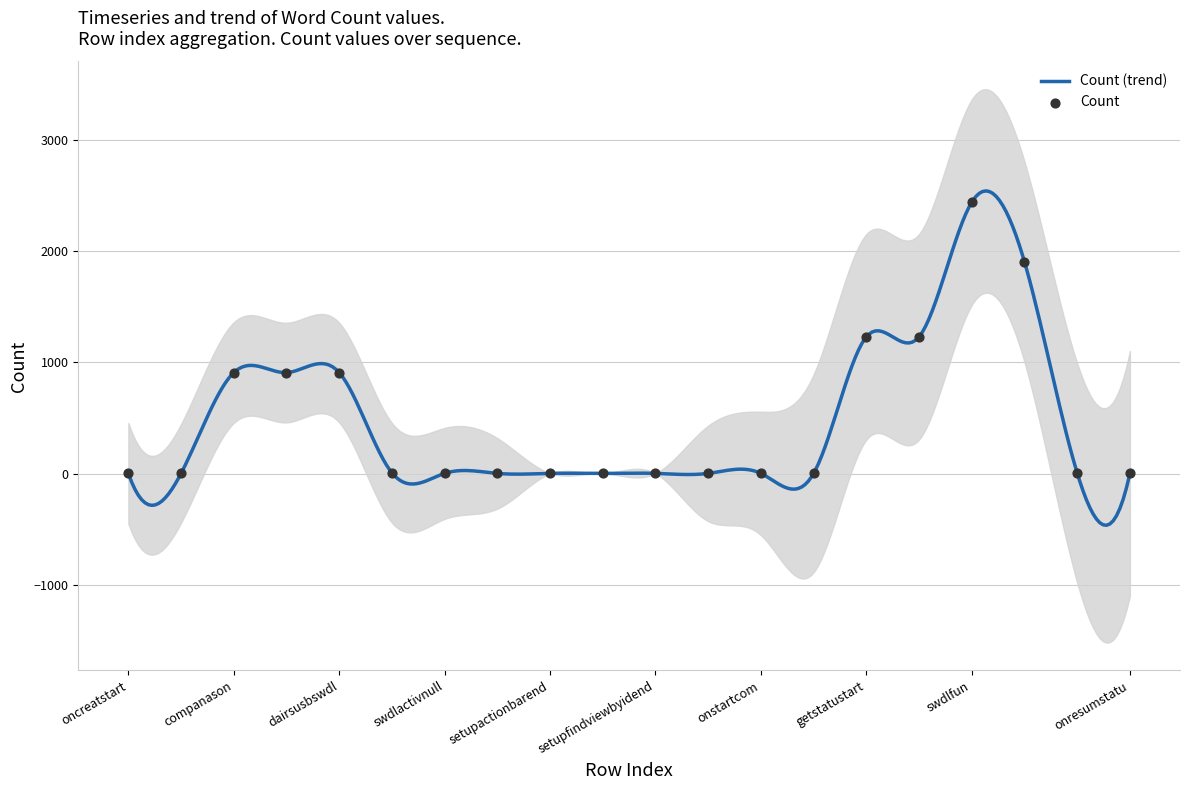

Which has a higher value, setupactionbarend or getstatustart?

getstatustart